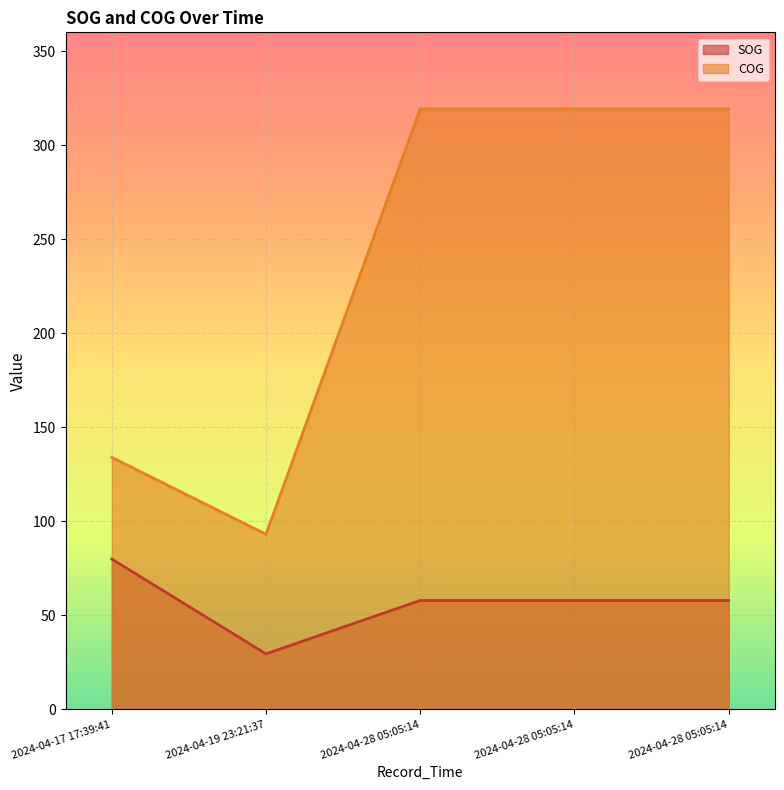

True or false: COG has a value of 160.4 at 2024-04-19 23:21:37.

False